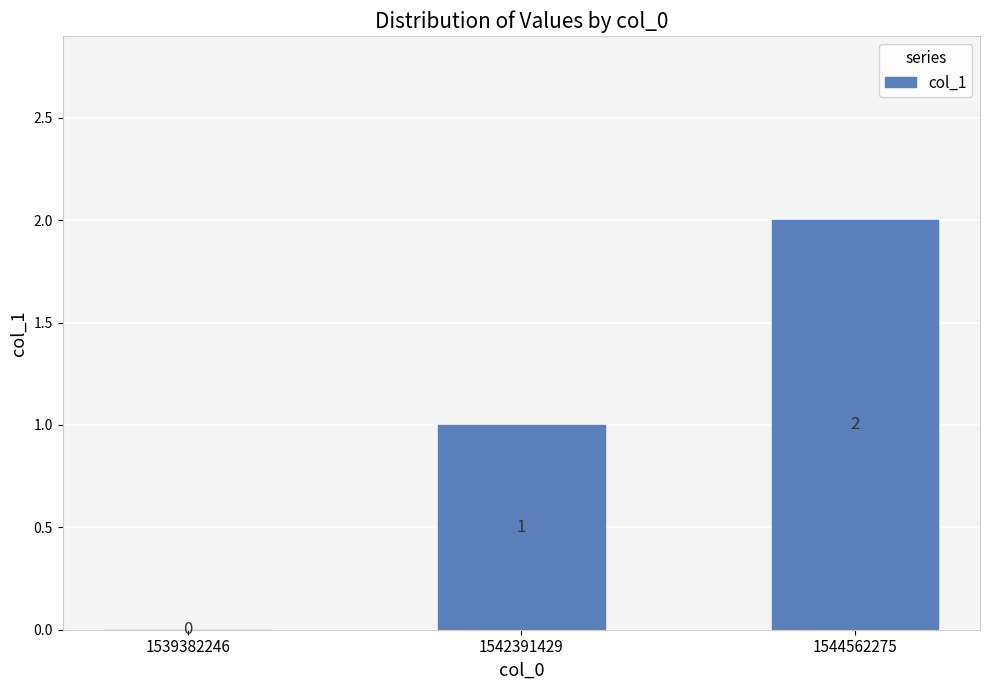

Reading left to right, extract all data points from this chart.

1539382246=0	1542391429=1	1544562275=2